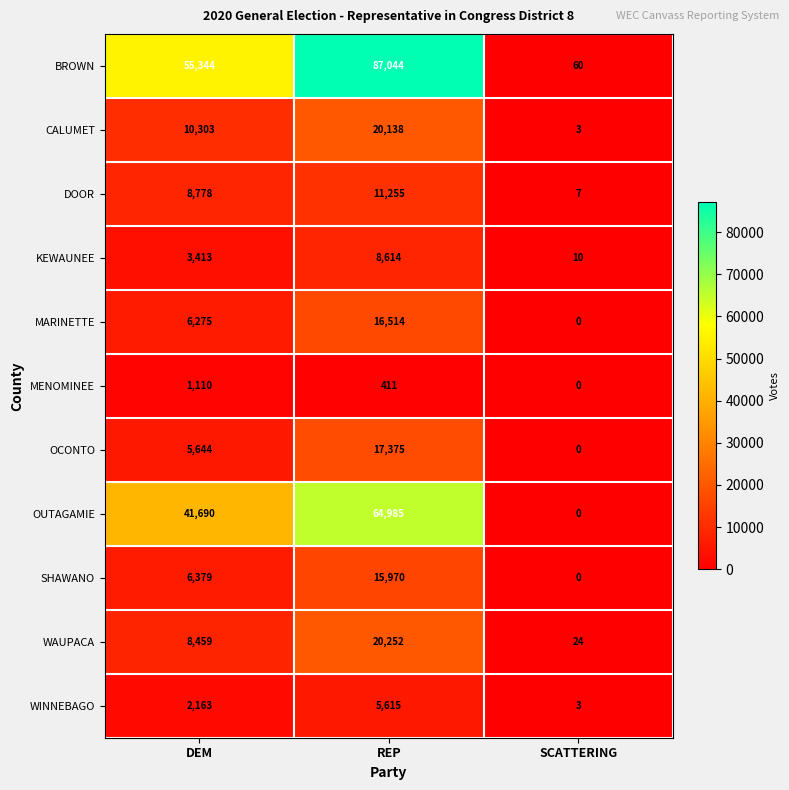

At REP, list the series in order from smallest to largest.

MENOMINEE, WINNEBAGO, KEWAUNEE, DOOR, SHAWANO, MARINETTE, OCONTO, CALUMET, WAUPACA, OUTAGAMIE, BROWN